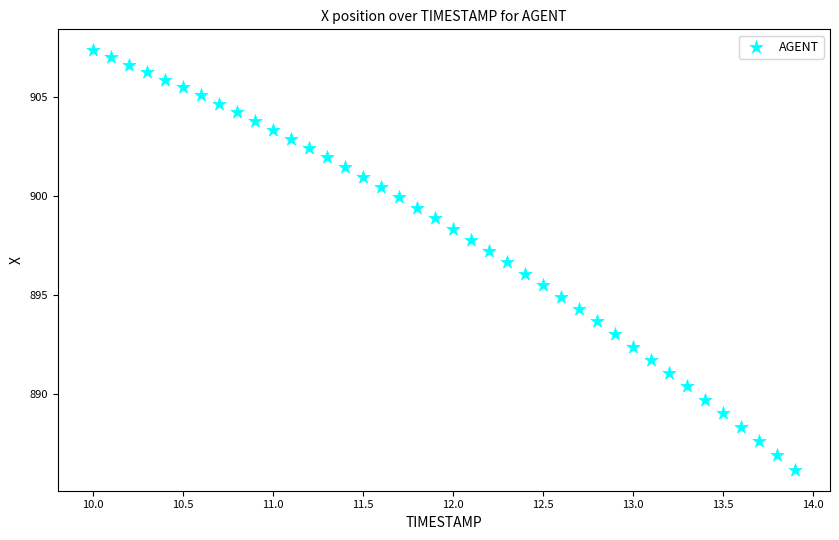

What is the range of Y values (max minus min)?

21.2